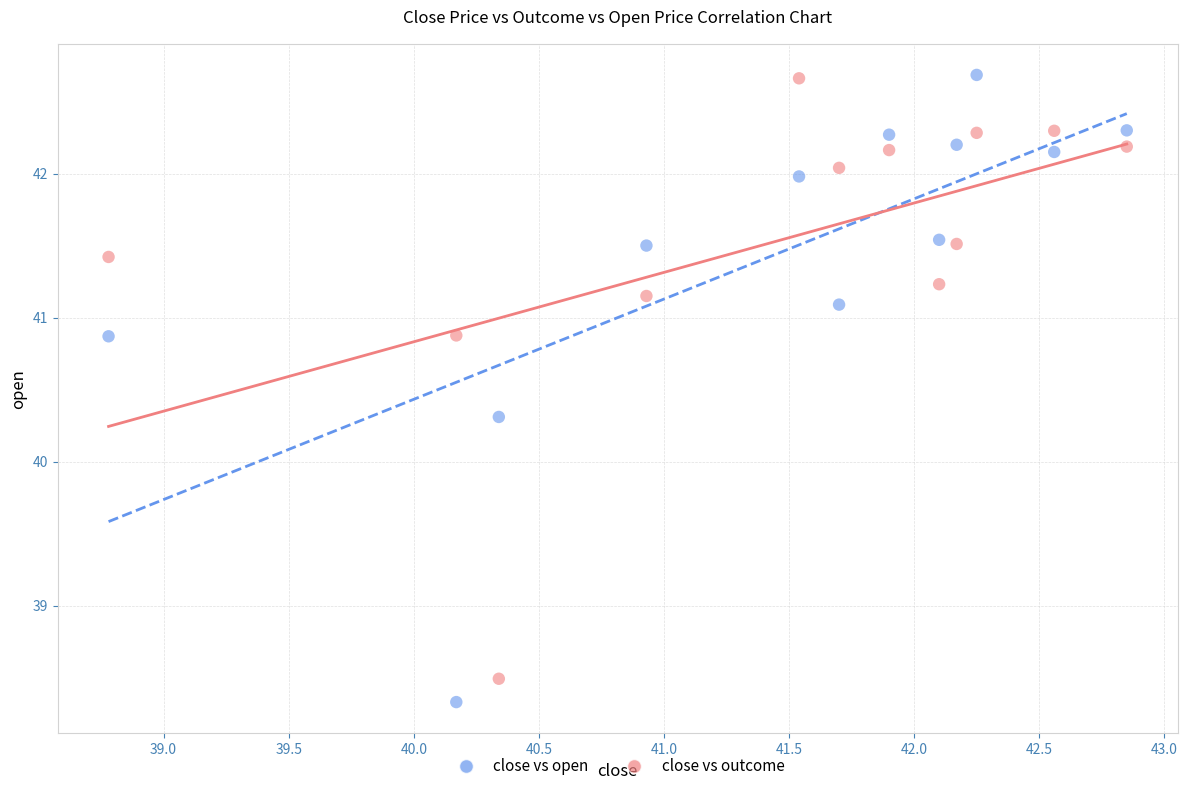

What is the X range (max minus min) for the scatter plot?

4.1